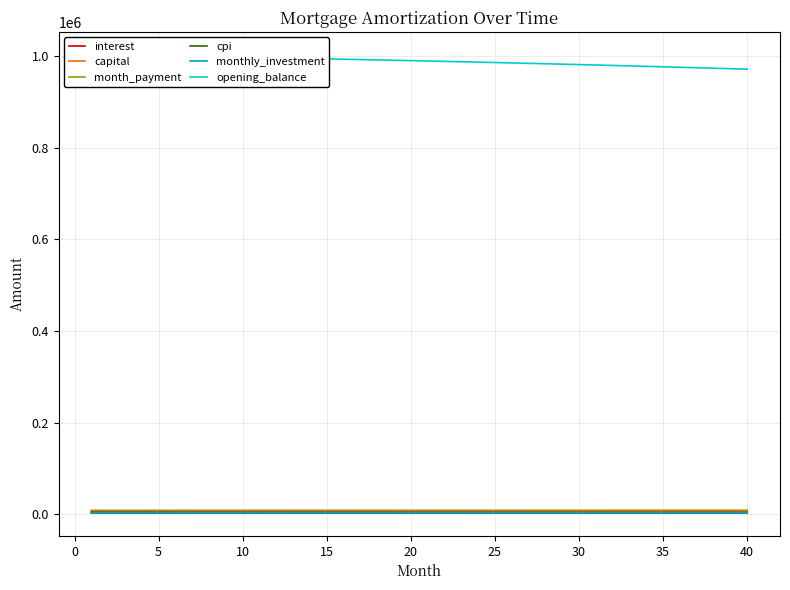

True or false: interest has more than 1 interior local peaks.

False